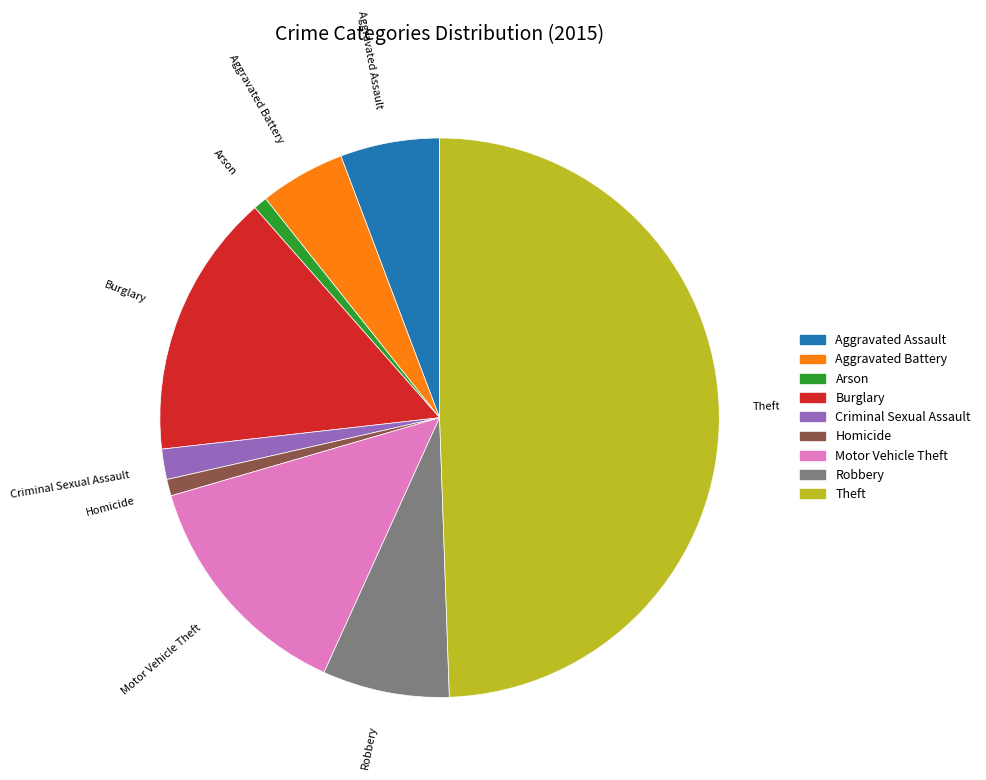

Which has a higher value, Criminal Sexual Assault or Motor Vehicle Theft?

Motor Vehicle Theft